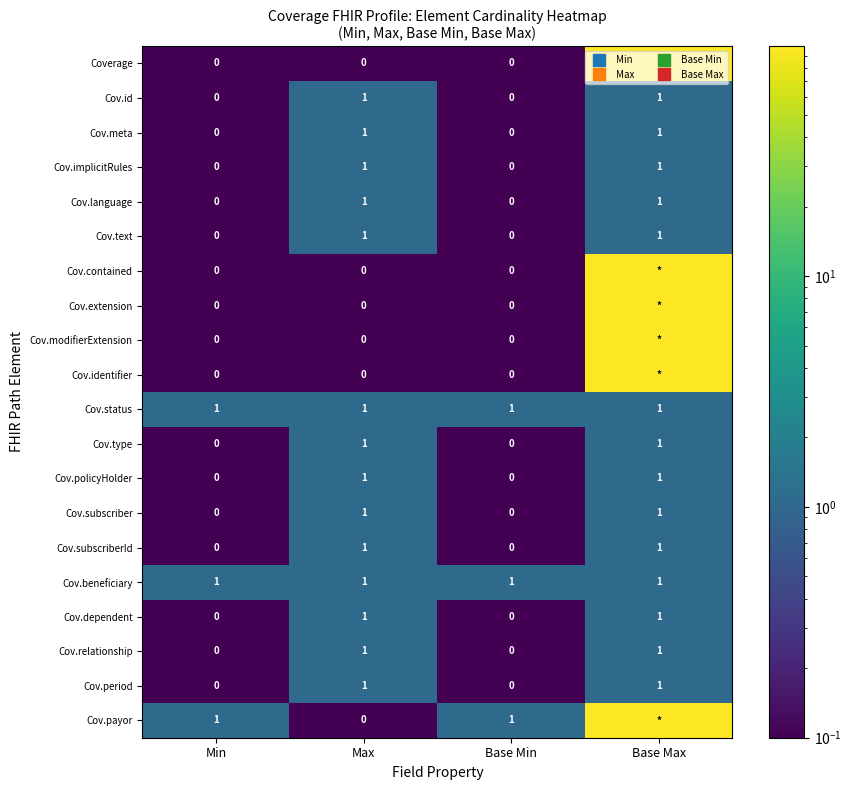

The Cov.relationship series shows 0.2 at Min. True or false?

False